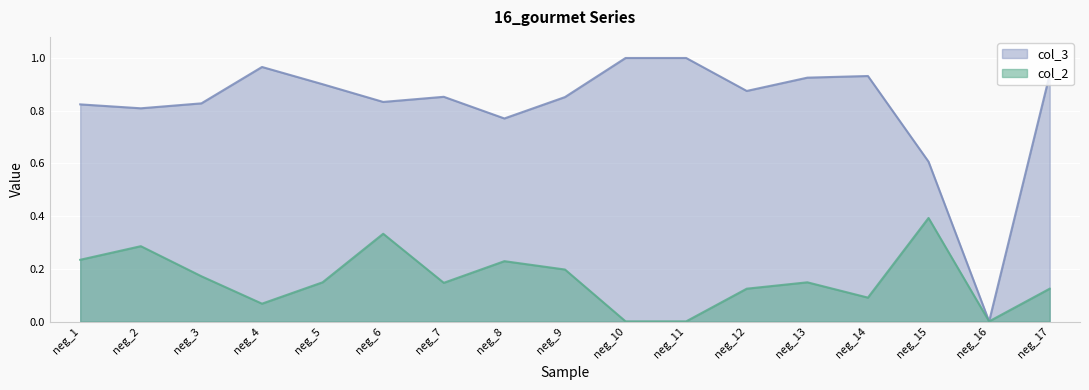

What is the average value of the col_3 series?

0.8